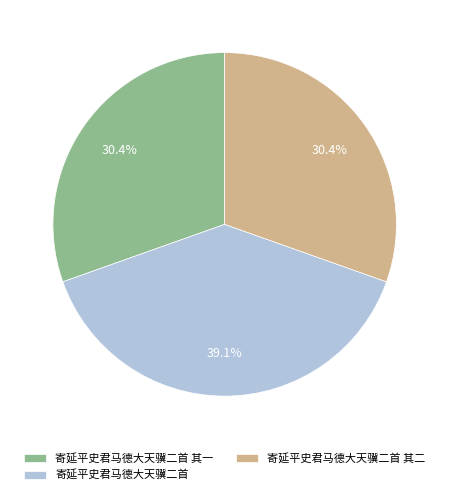

Is it true that 寄延平史君马德大天骥二首 其二 is 30% of the pie?

True